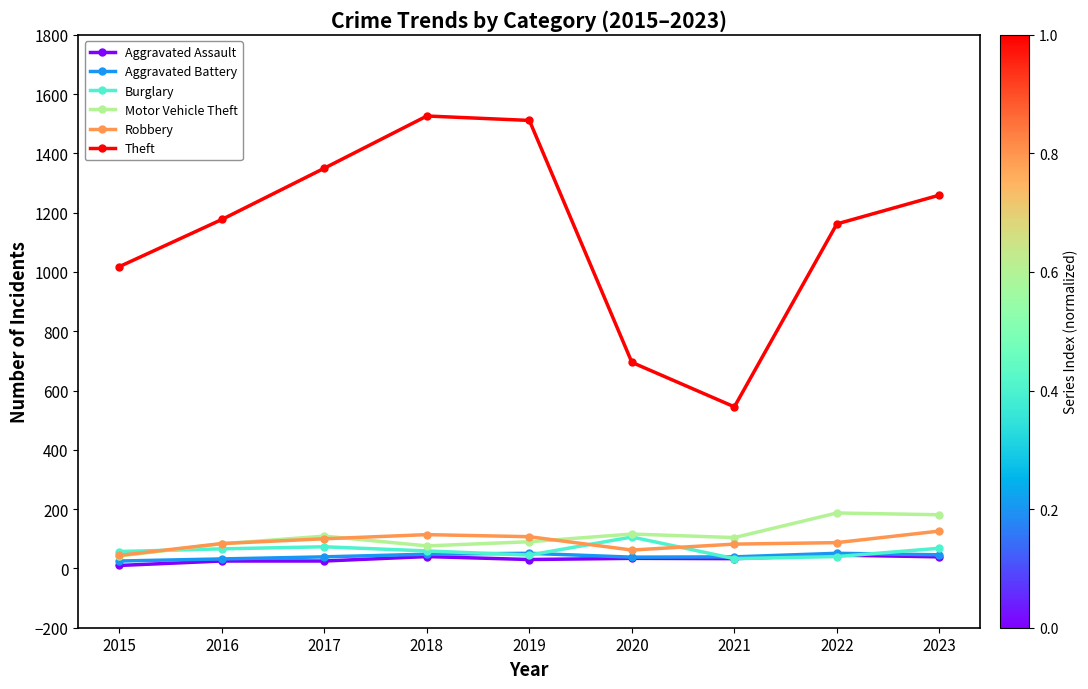

What is the value of the Burglary point at the 6th from the left?

106